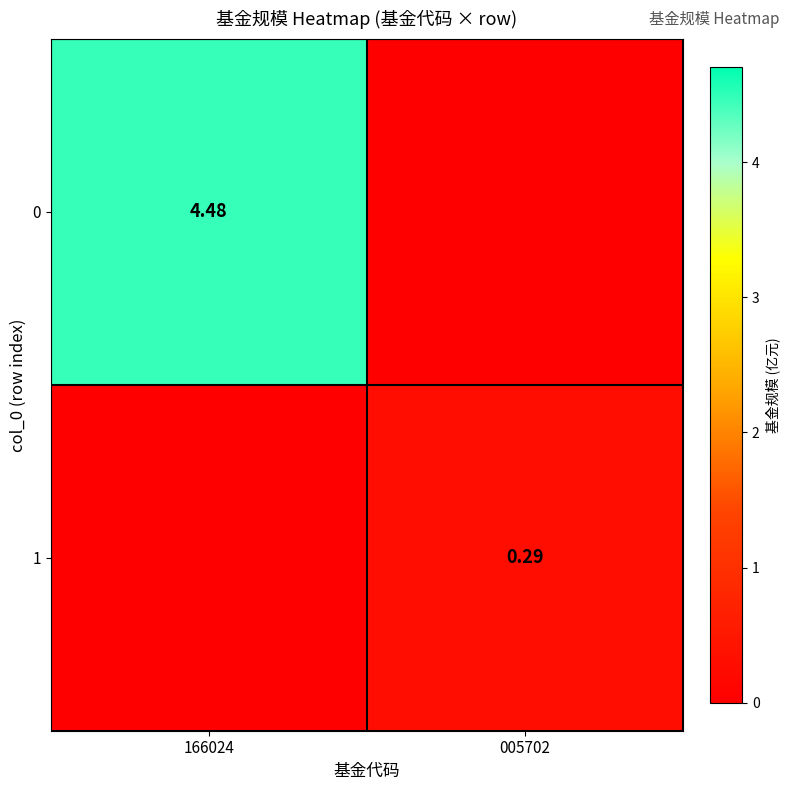

Is the value of 0 at 166024 greater than the value of 1 at 005702?

Yes